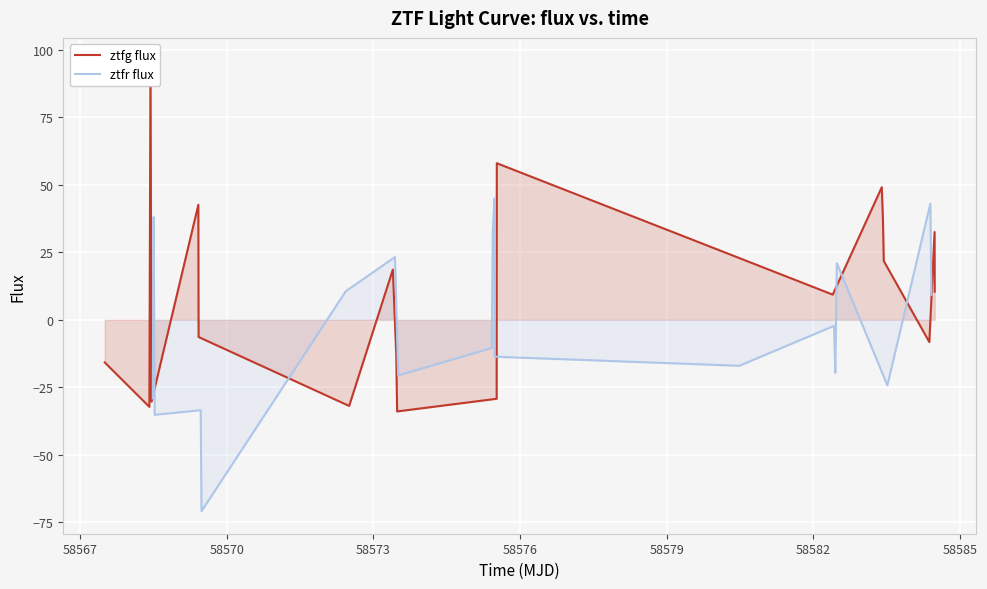

Is it true that ztfr flux equals 58.2 at 18?

False